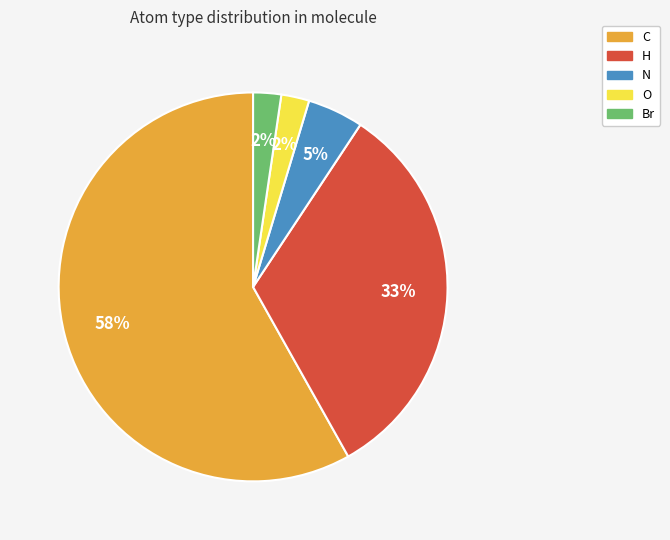

Approximately how many times larger is the value at H compared to C?

0.6